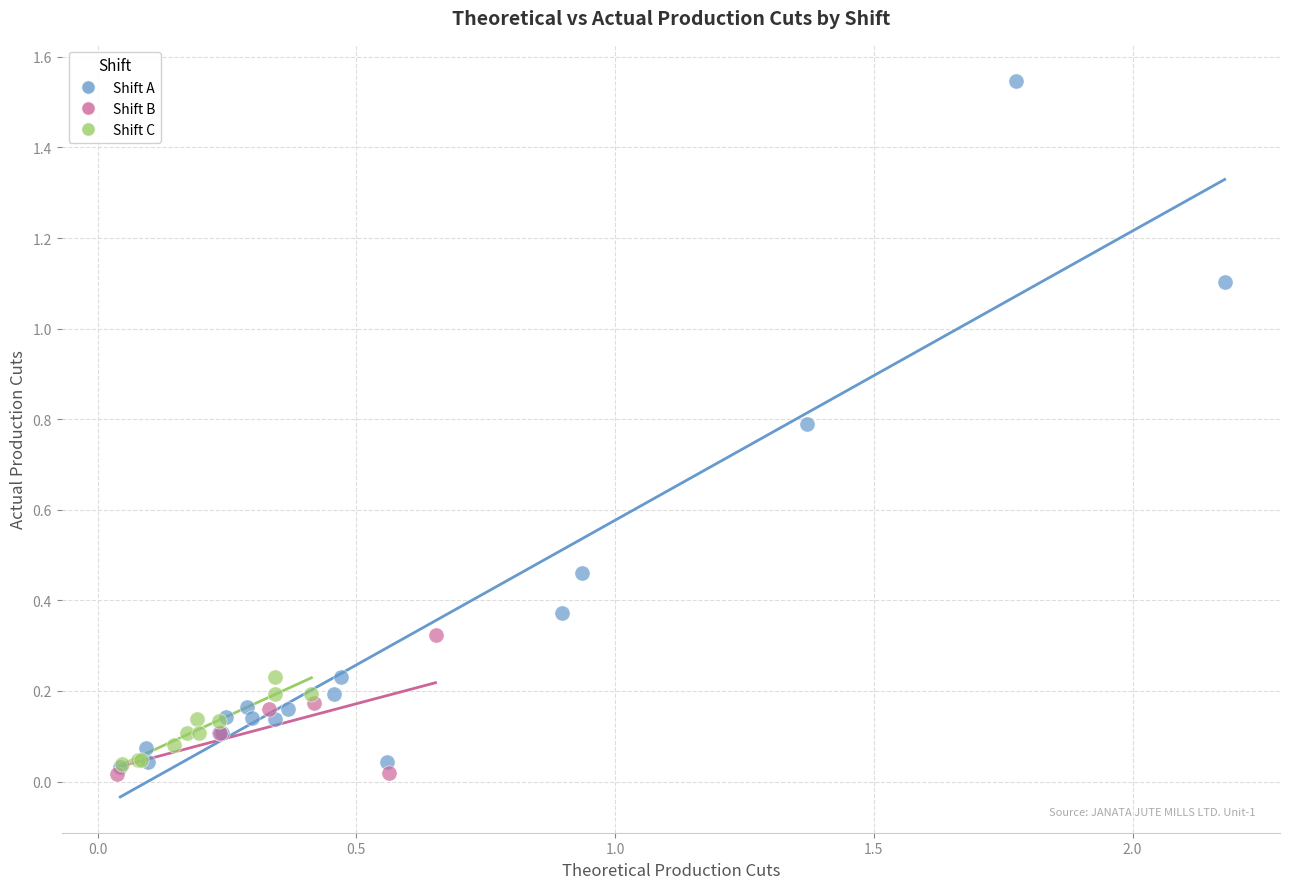

Which series reaches the minimum Y coordinate?

Shift B